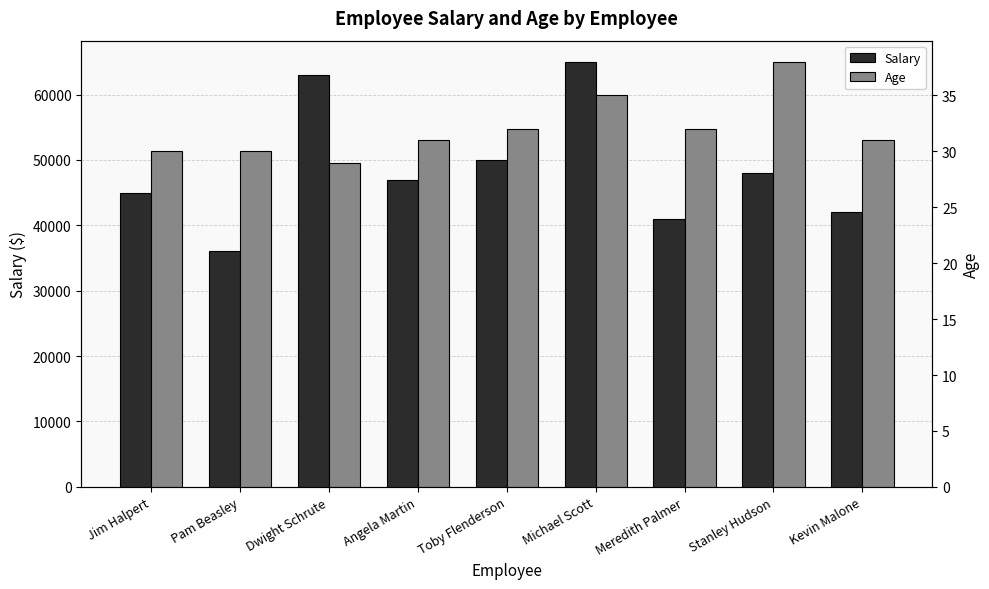

At which category does the chart reach its minimum across all series?

Dwight Schrute